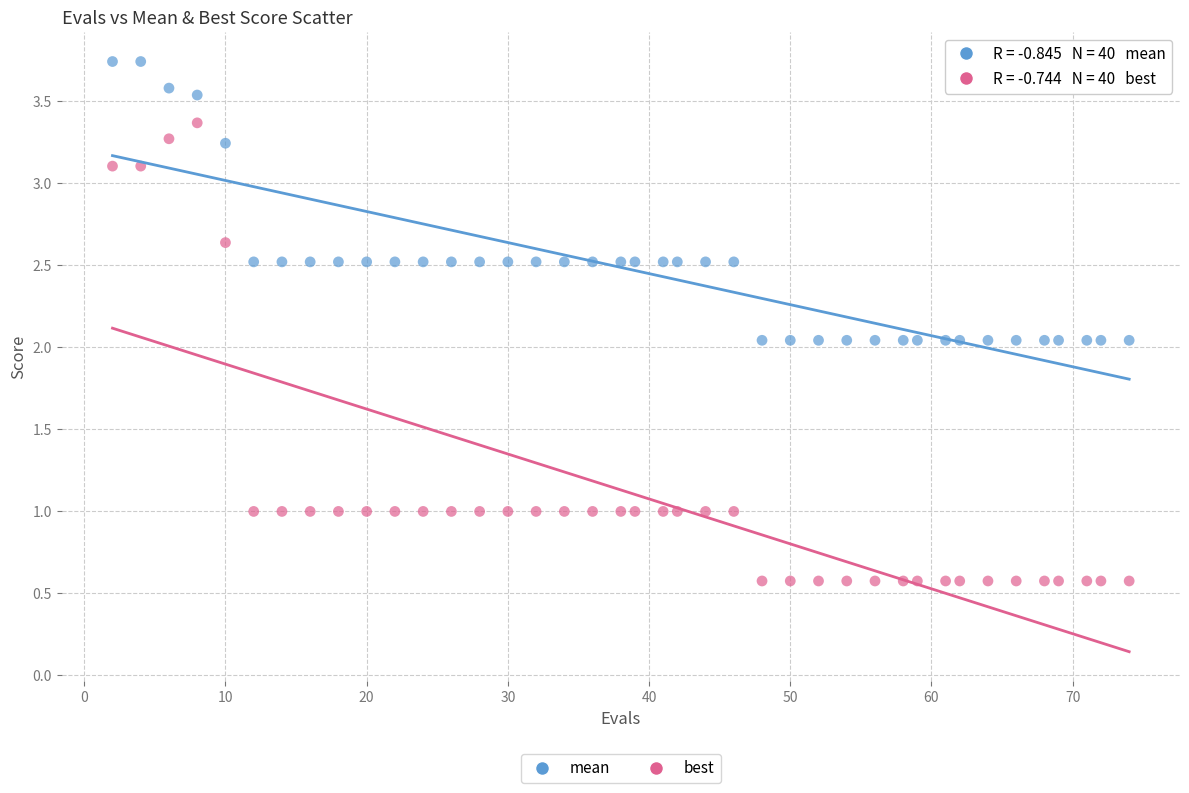

What is the X range (max minus min) for the scatter plot?

72.0